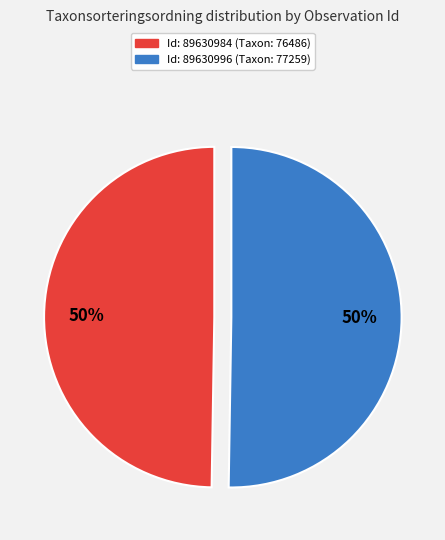

To the nearest percent, what is the average slice percentage?

50%